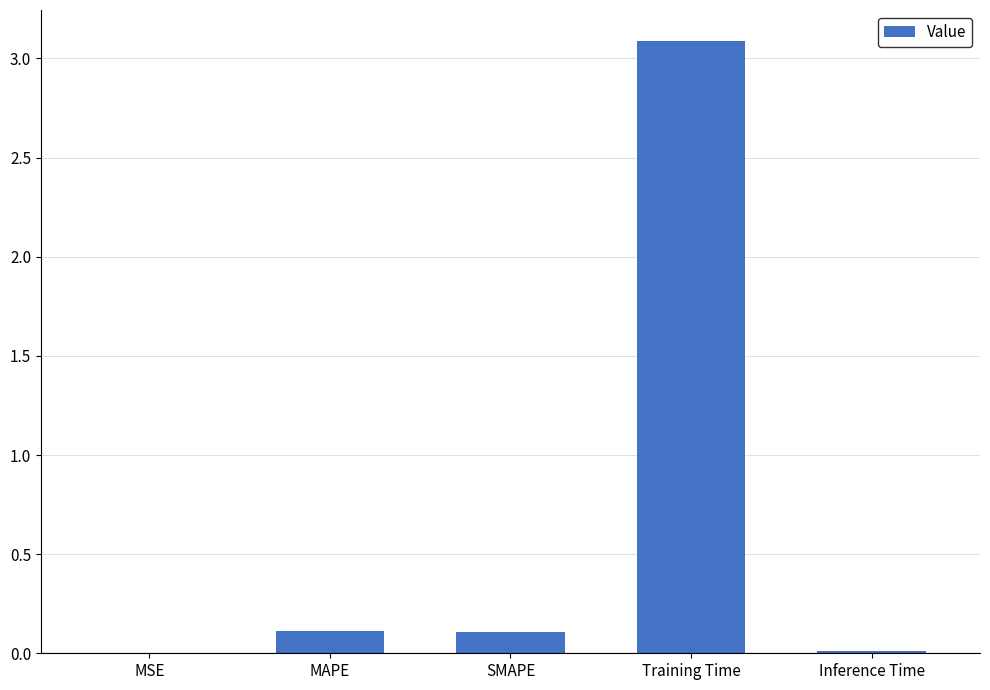

Which has a higher value, Inference Time or MAPE?

MAPE